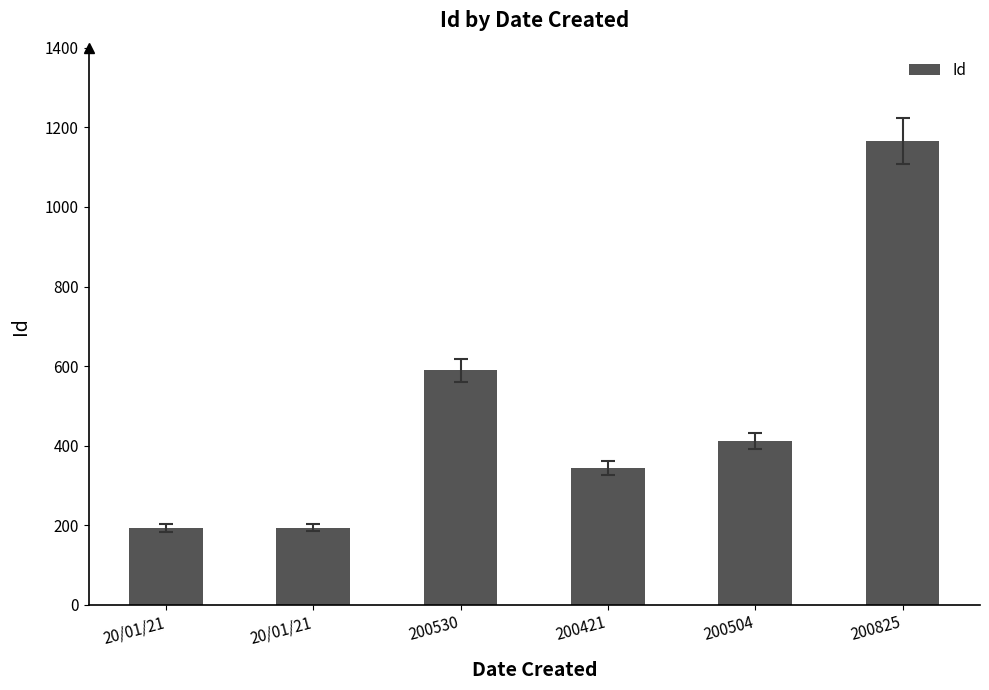

Which label corresponds to the largest value in the chart?

200825